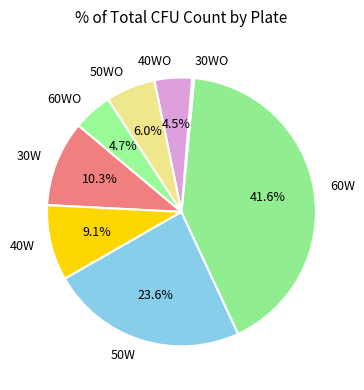

To the nearest percent, what portion does 50WO represent?

6%